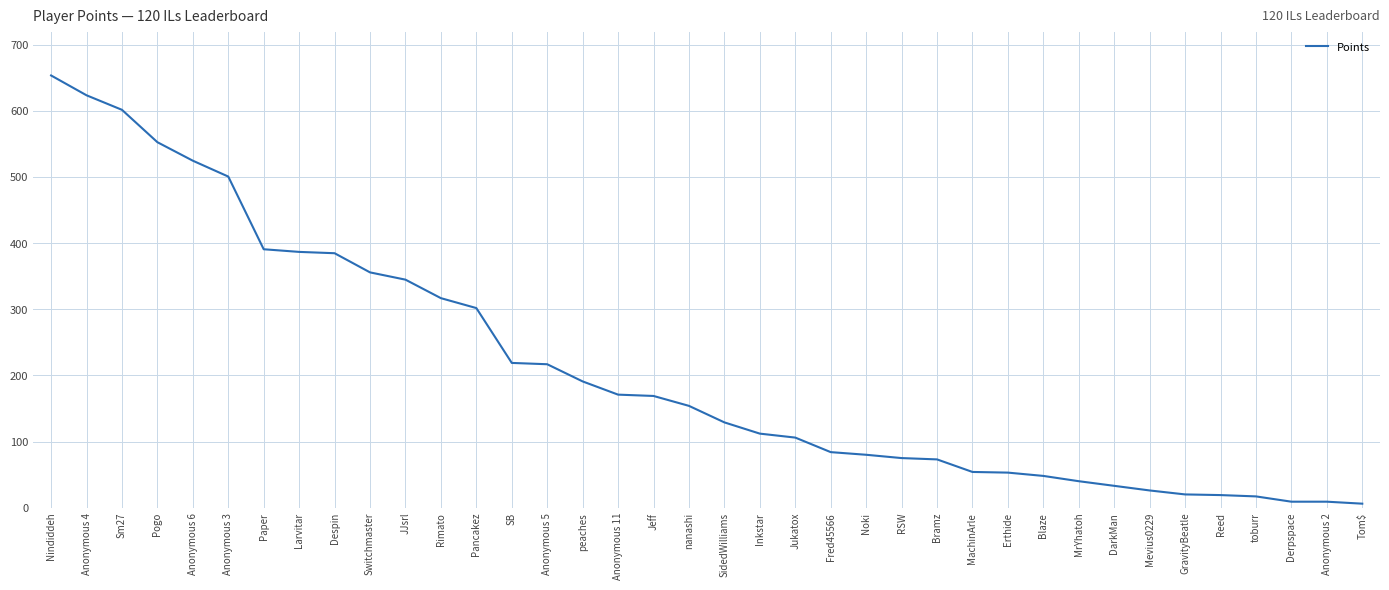

True or false: the data shows 9 at Anonymous 2.

True